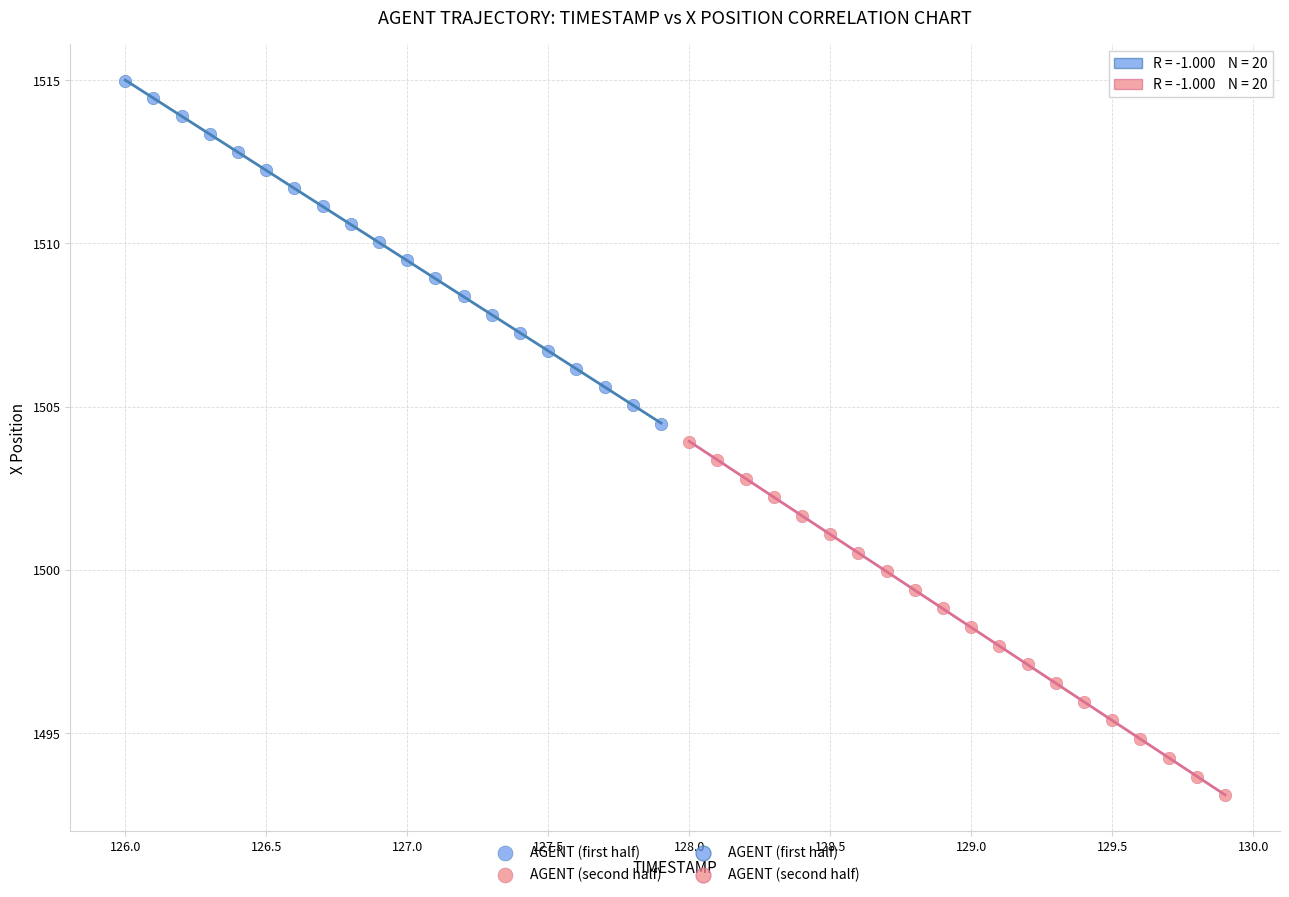

Which series contains the highest Y value?

AGENT (first half)